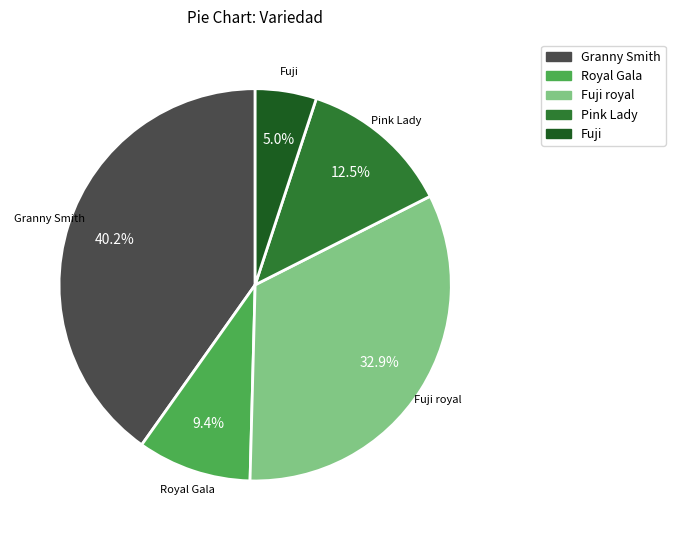

How many slices are in this pie chart?

5